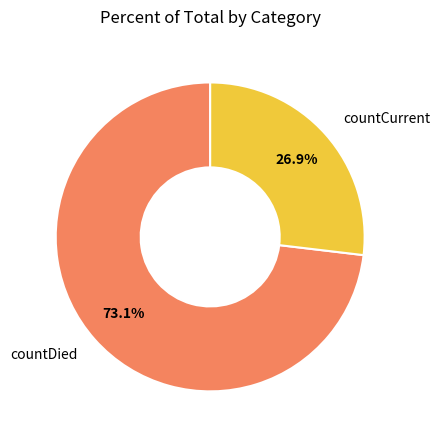

To the nearest percent, what is the combined percentage of countCurrent and countDied?

100%